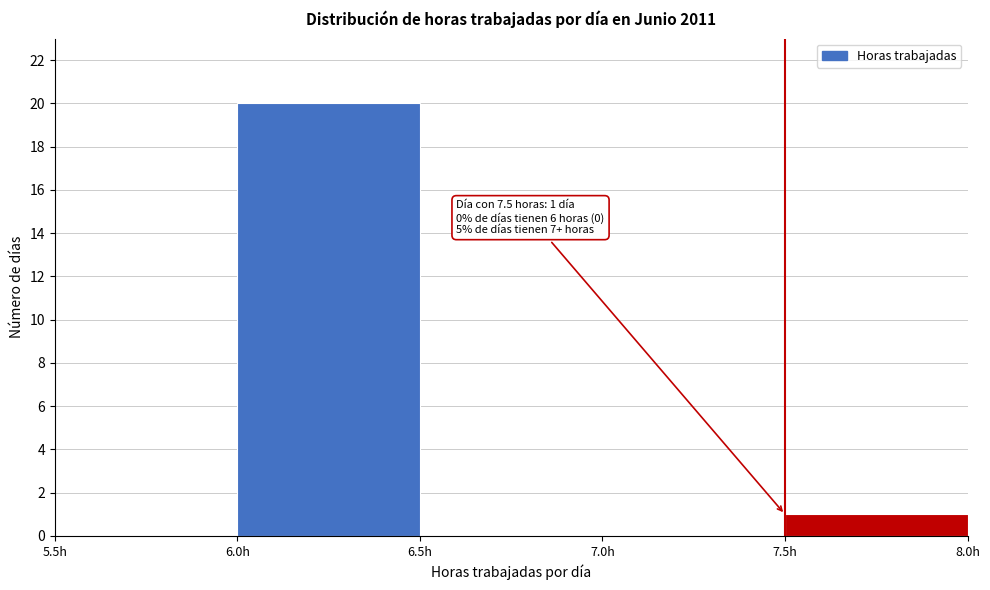

Over which range of the x-axis is the bar tallest?

6.0 to 6.5